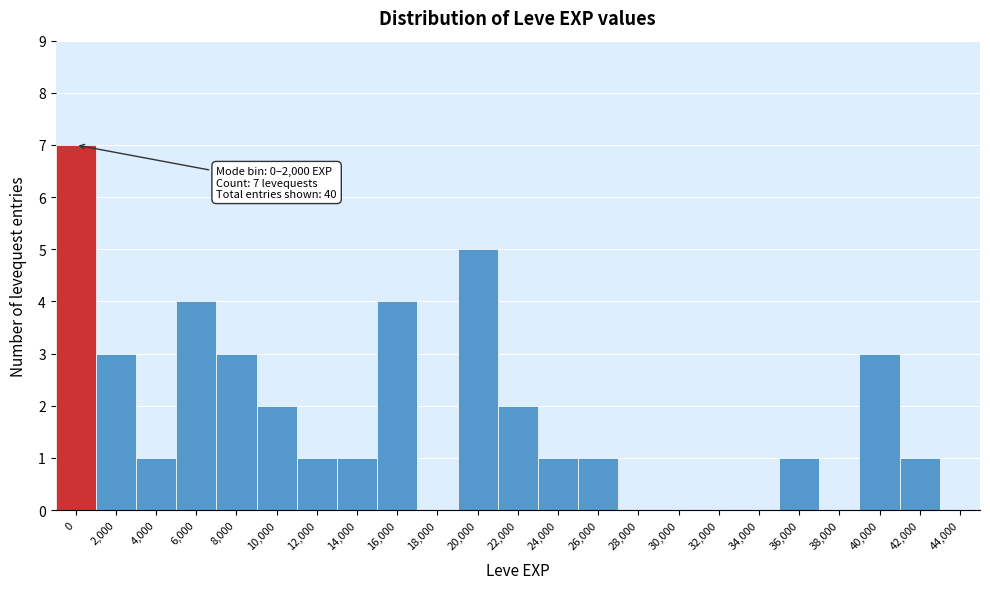

Reading left to right, transcribe all the data shown in this chart.

0=7	2,000=3	4,000=1	6,000=4	8,000=3	10,000=2	12,000=1	14,000=1	16,000=4	18,000=0	20,000=5	22,000=2	24,000=1	26,000=1	28,000=0	30,000=0	32,000=0	34,000=0	36,000=1	38,000=0	40,000=3	42,000=1	44,000=0